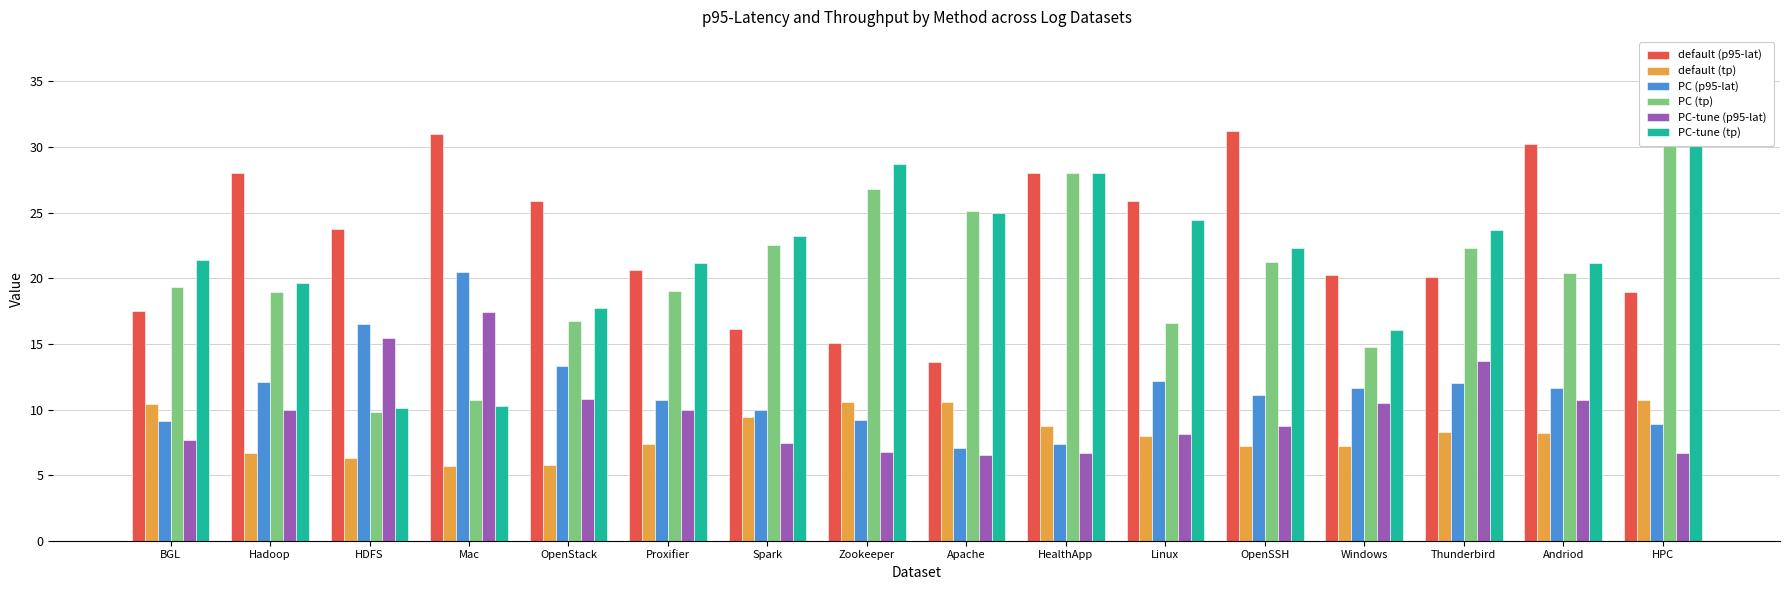

Which series changed the most between Thunderbird and Andriod?

default (p95-lat)